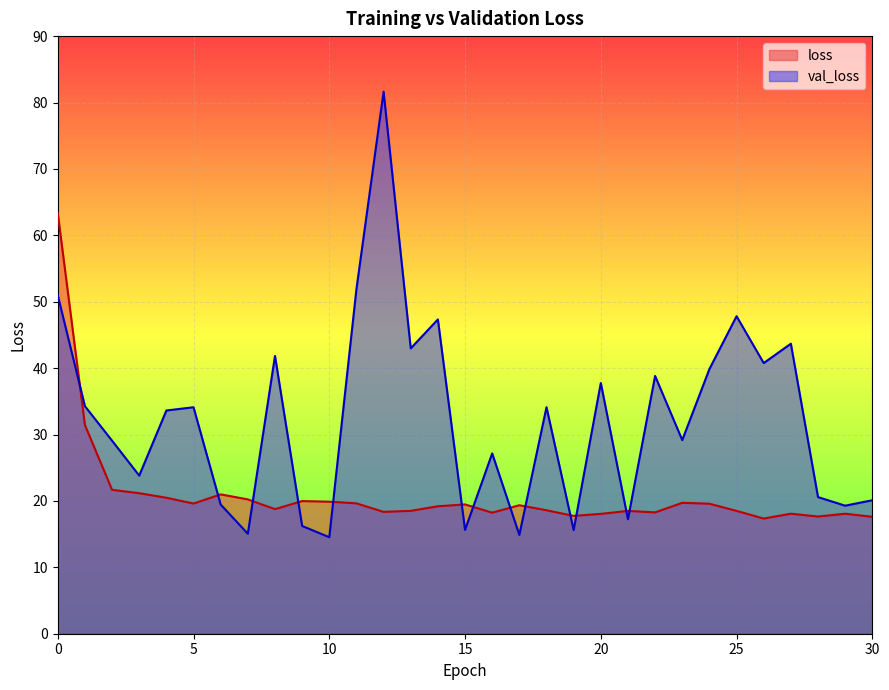

Which series ends up on top after the final intersection of val_loss and loss?

val_loss